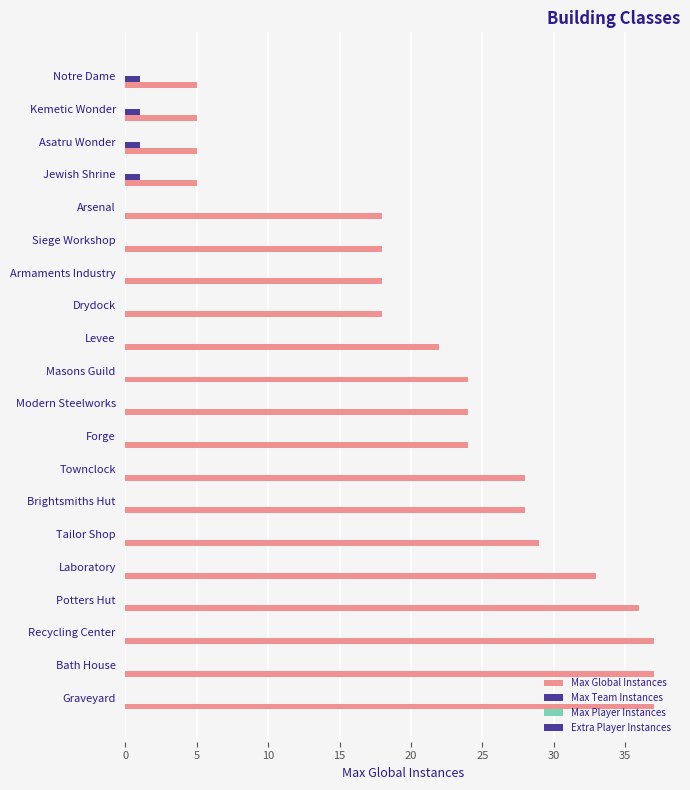

How many distinct data groups are displayed?

2